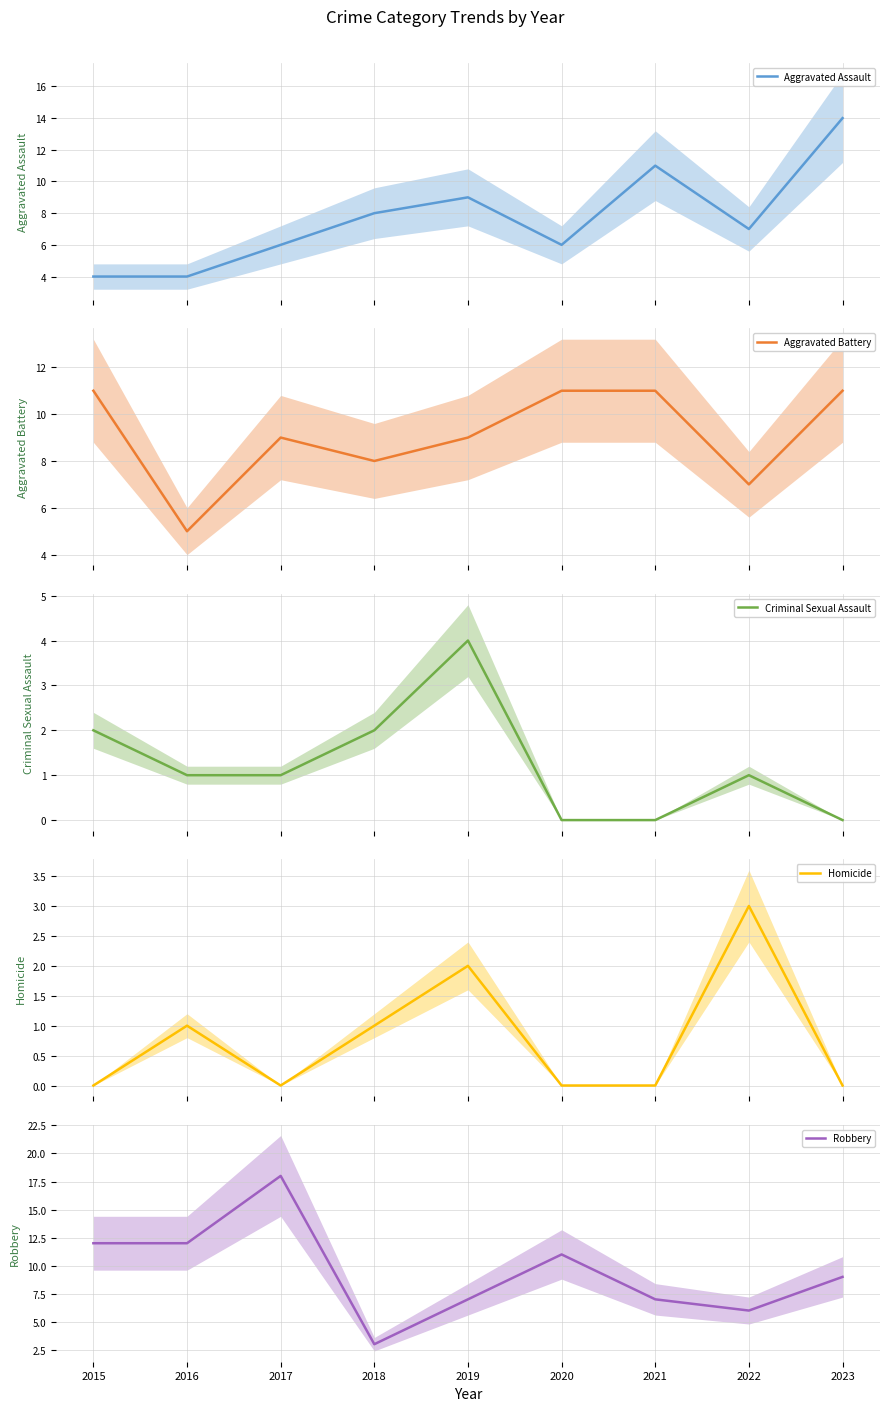

Is it true that Aggravated Battery equals 9 at 2019?

True